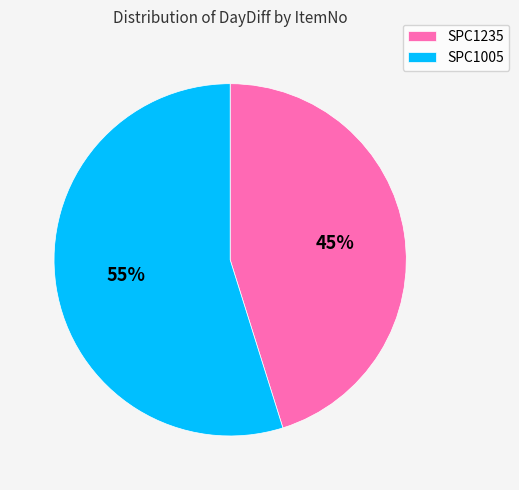

Is SPC1235 the majority of the pie?

No